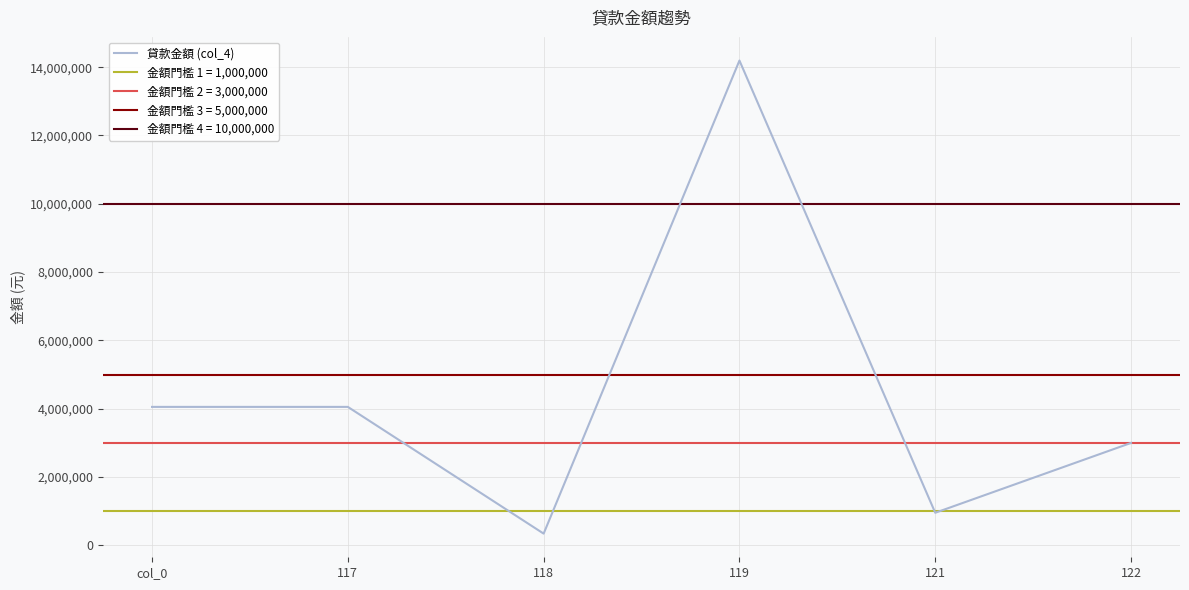

Is it true that the value at 122 is 4712089?

False